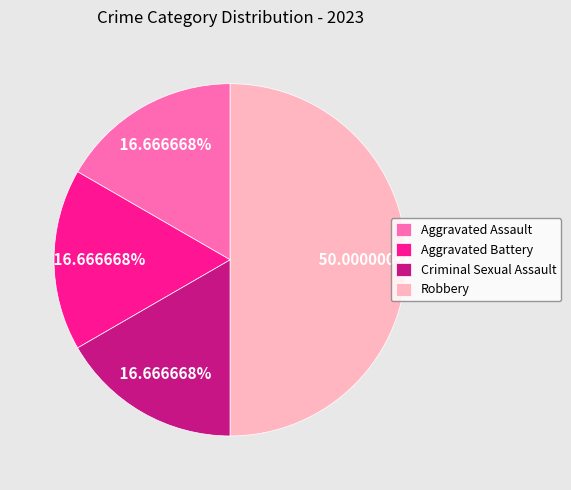

How many slices are in this pie chart?

4